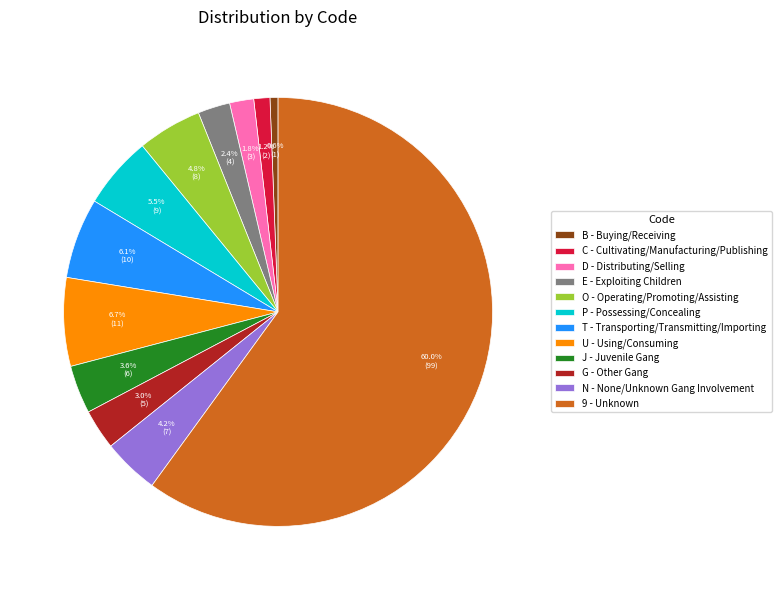

Is there any slice that represents more than half of the pie?

Yes